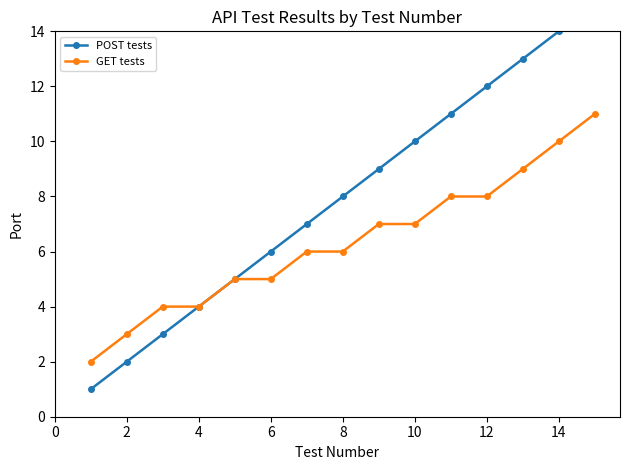

What value does the GET tests series have at 12?

8